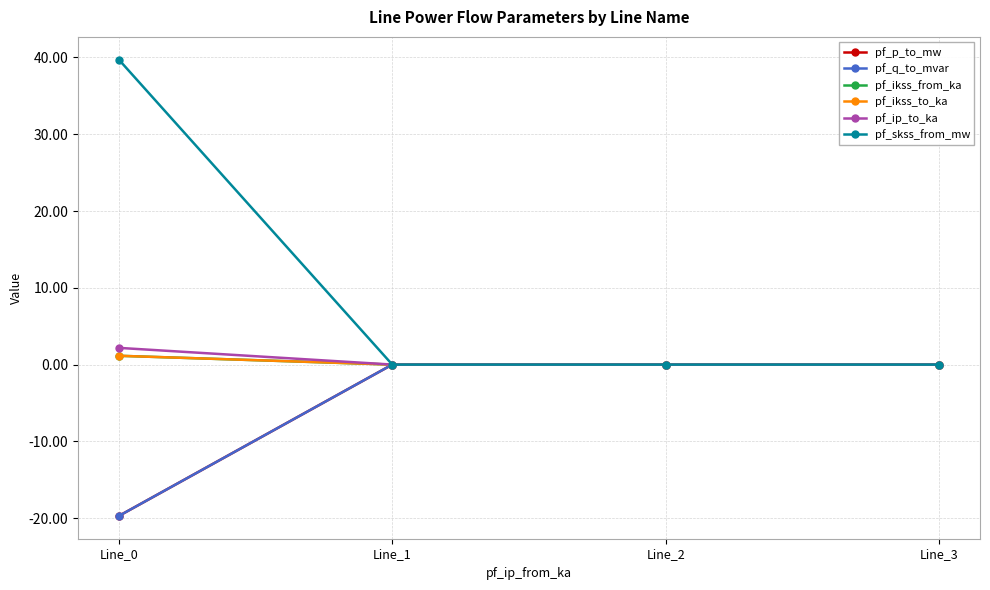

Count the pf_ikss_to_ka values in the range 0 to 1.

3